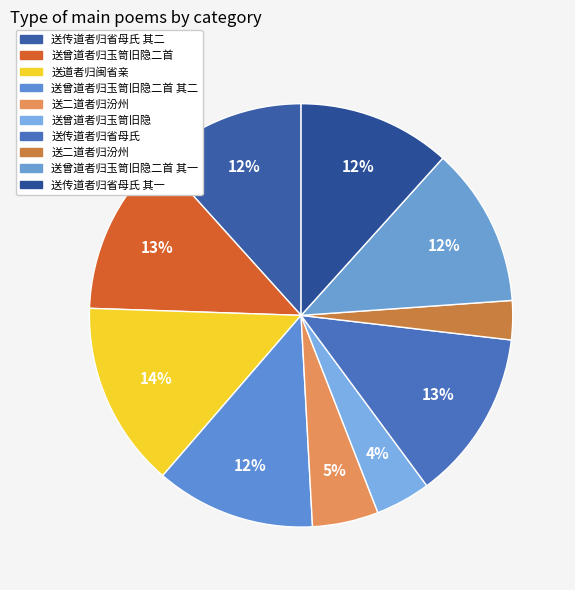

How many segments does this pie chart have?

10